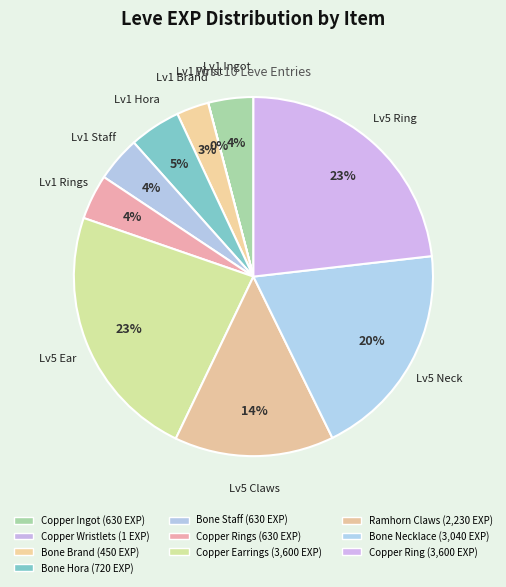

Which category has the smallest portion of the pie?

Copper Wristlets